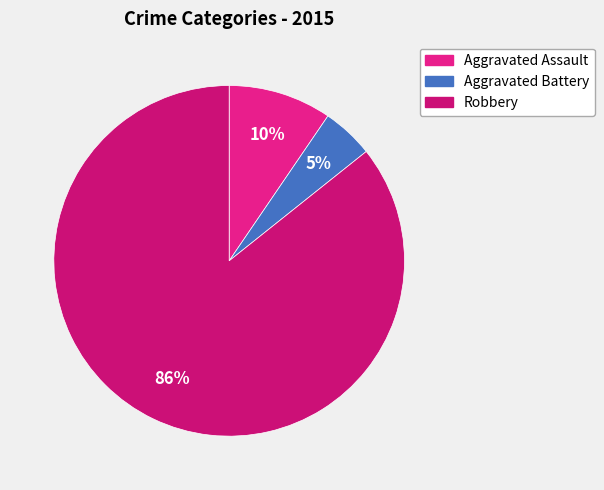

Which slice represents more than half of the pie?

Robbery